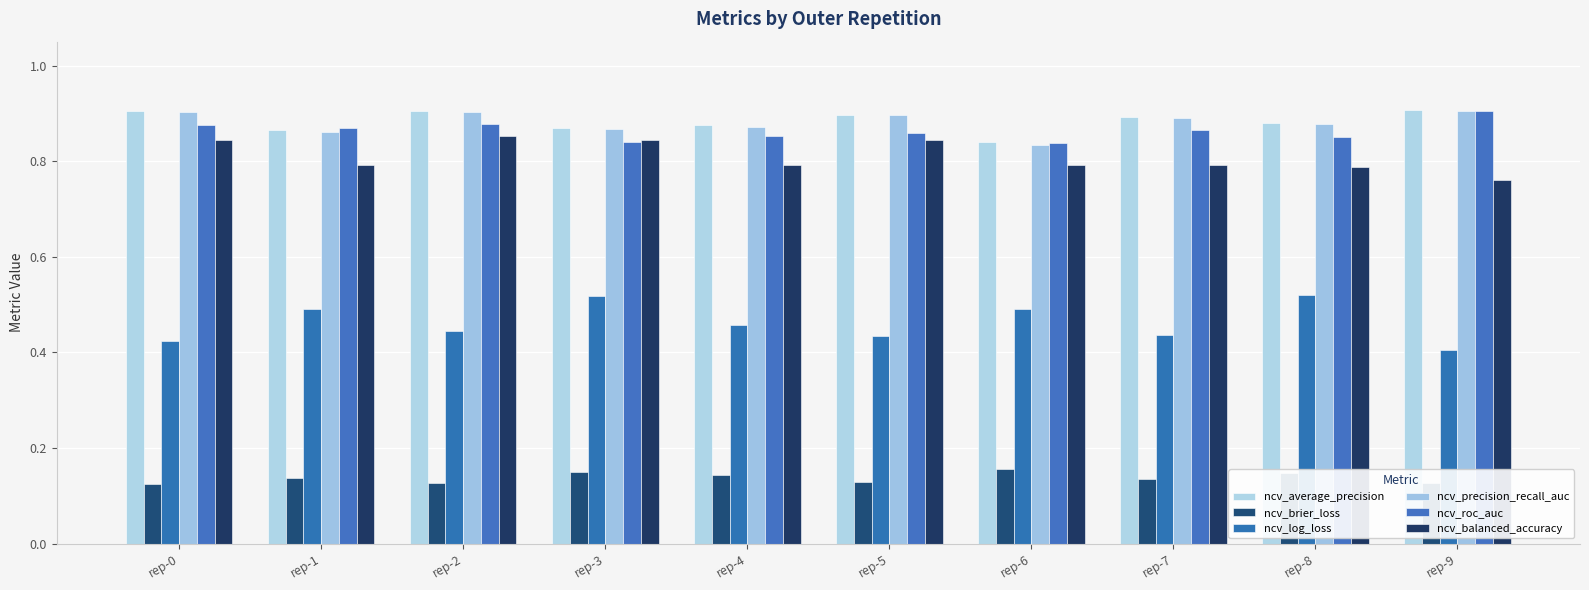

The value of ncv_precision_recall_auc at rep-7 is 0.9. True or false?

True